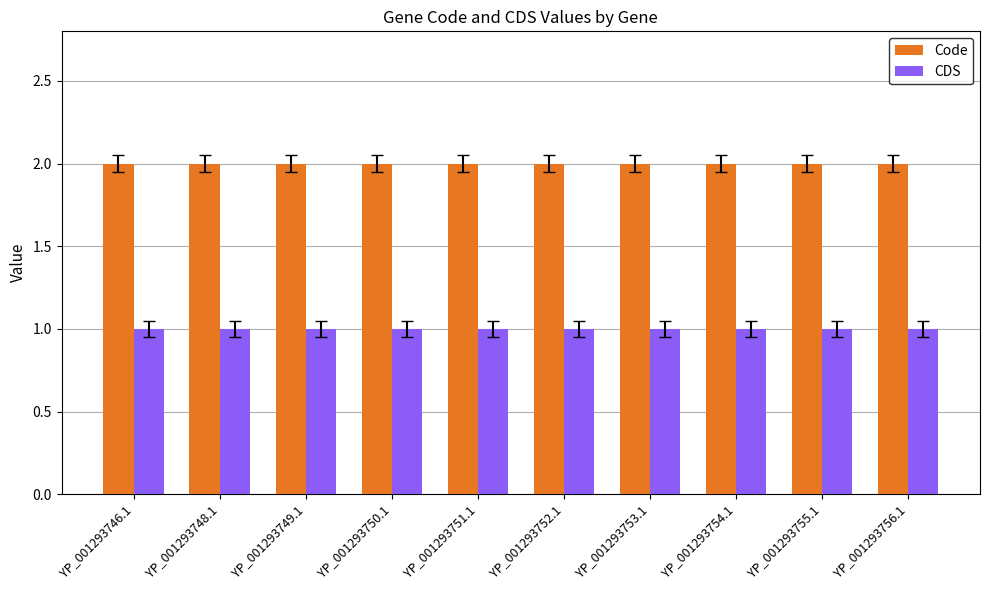

What is the sum of the Code values at YP_001293749.1 and YP_001293752.1?

4